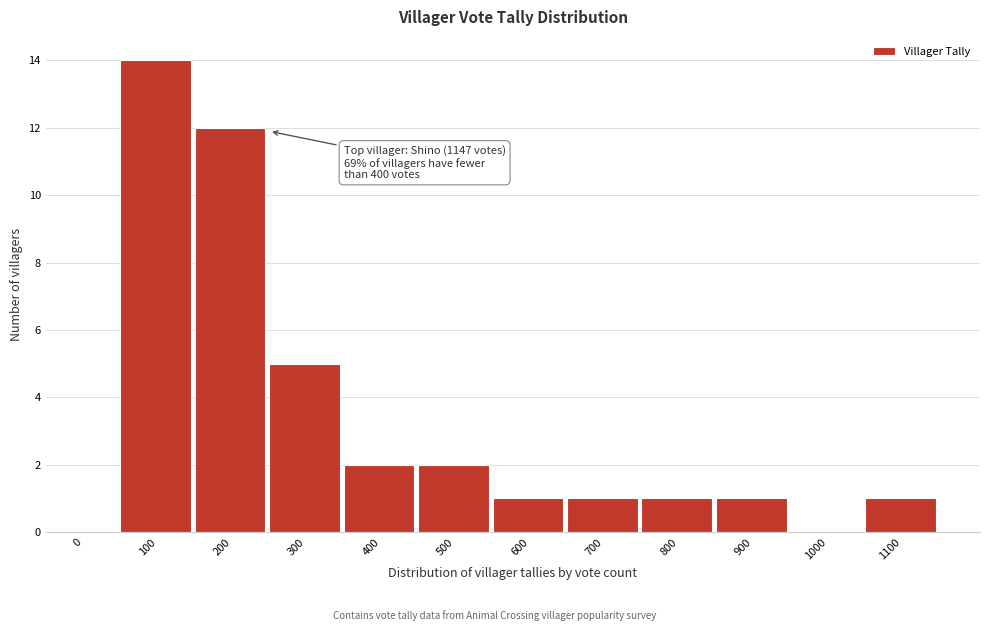

Reading left to right, transcribe all the data shown in this chart.

0=0	100=14	200=12	300=5	400=2	500=2	600=1	700=1	800=1	900=1	1000=0	1100=1